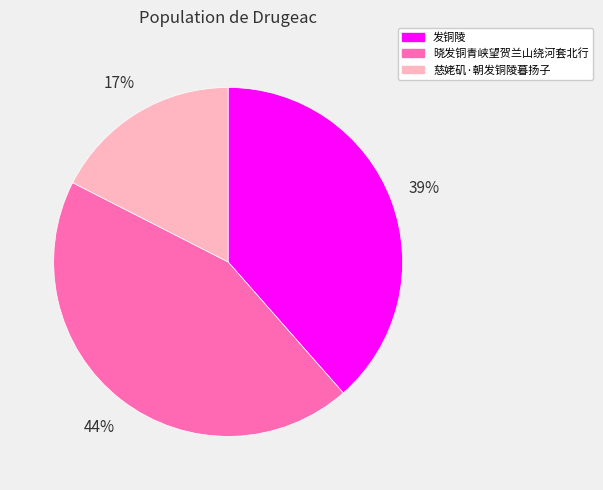

What percentage is the 发铜陵 slice, to the nearest percent?

39%